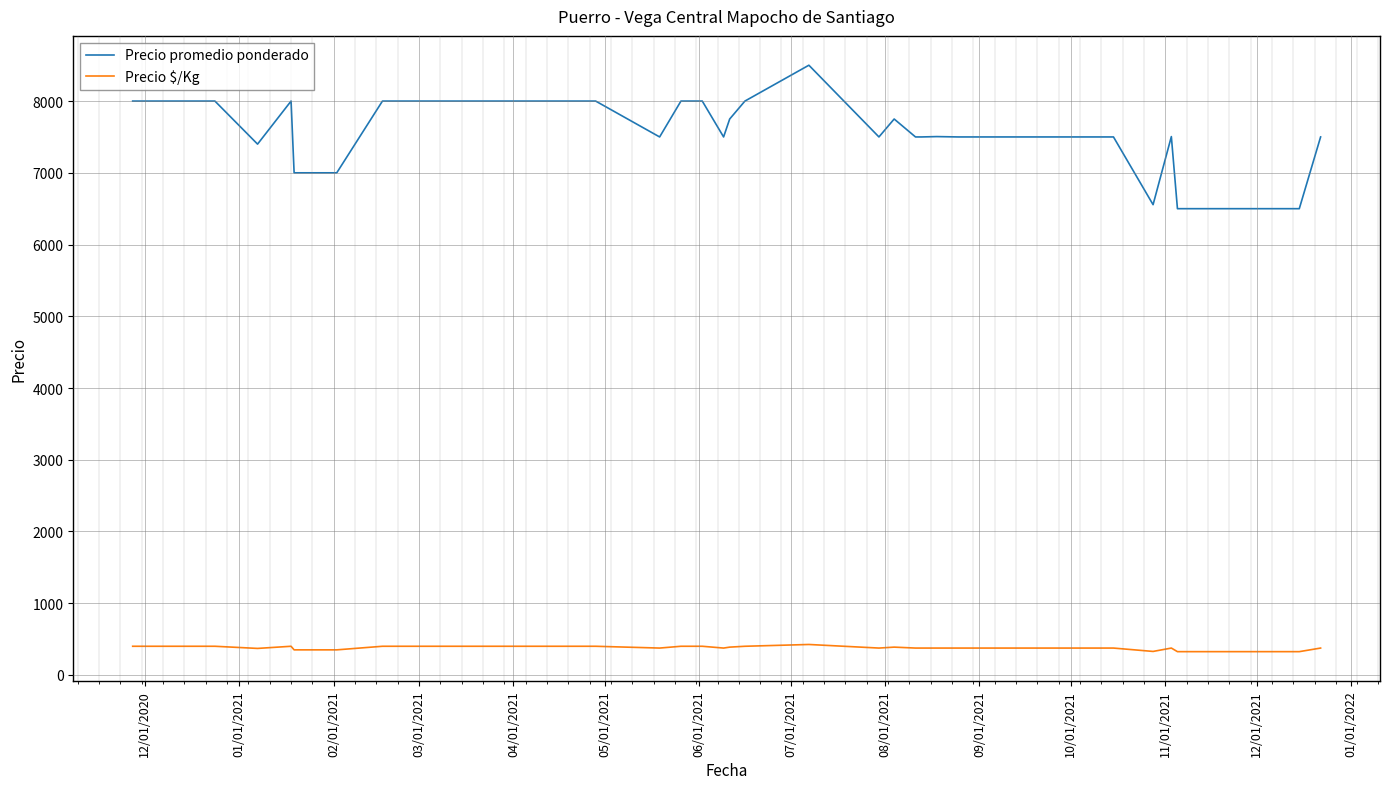

True or false: Precio $/Kg and Precio promedio ponderado intersect in this chart.

False